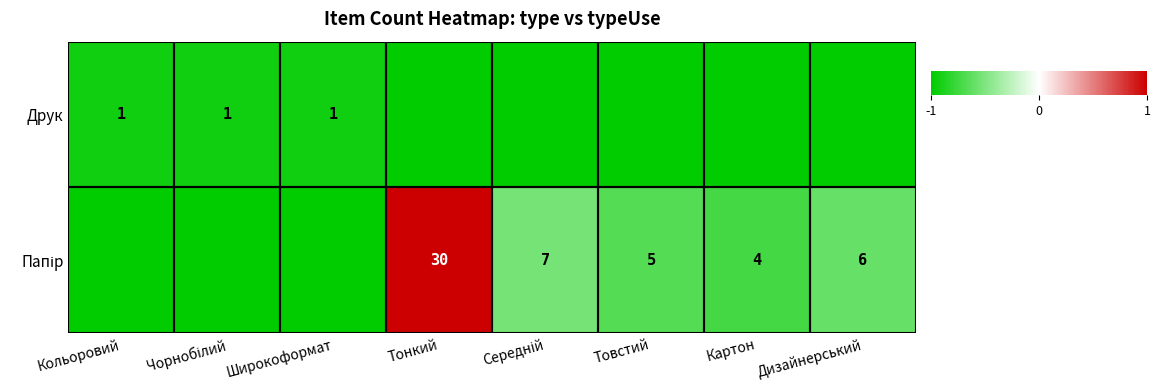

Rank the series by their maximum value, from lowest to highest.

Друк, Папір